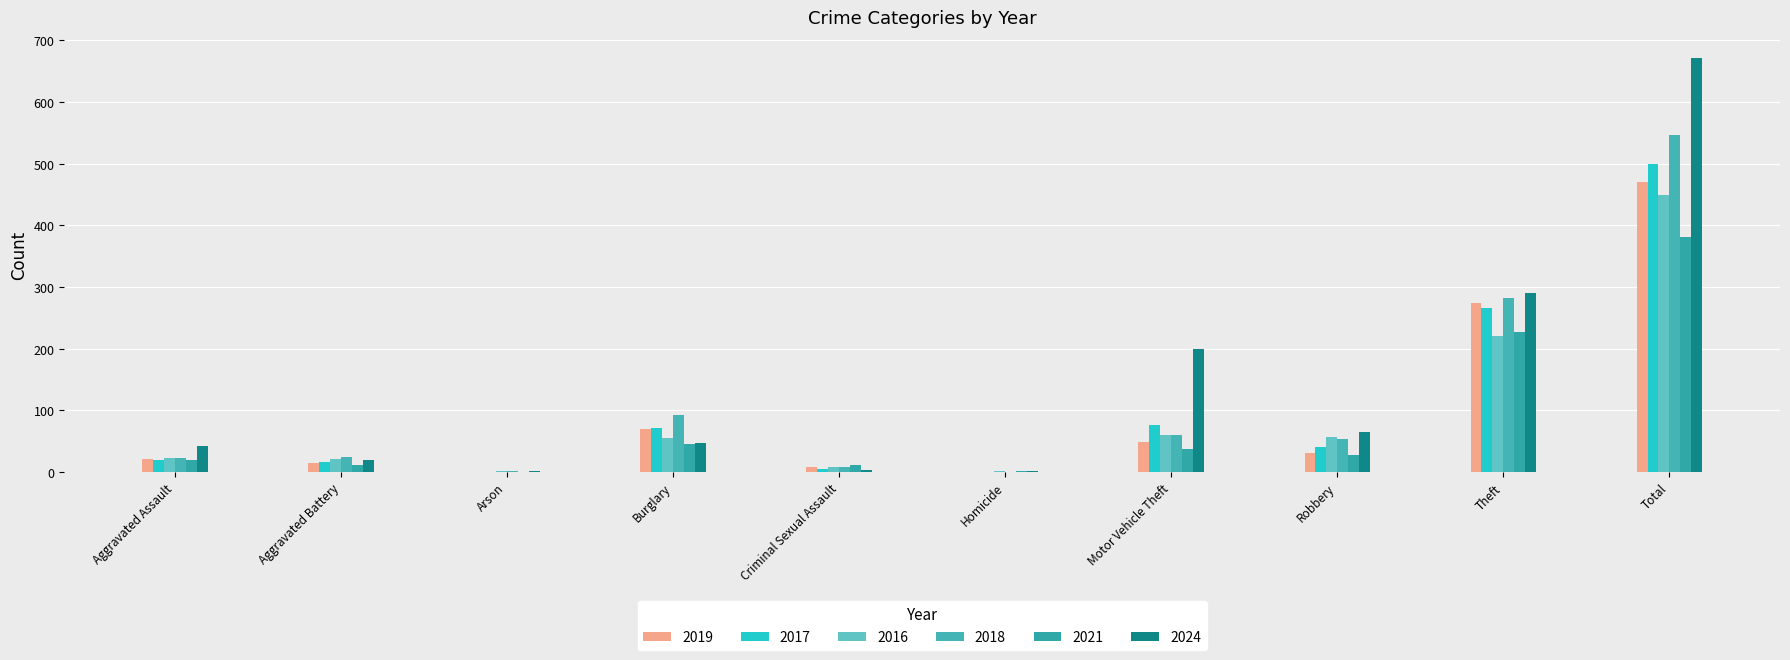

Is the value of 2021 at Motor Vehicle Theft greater than the value of 2017 at Theft?

No